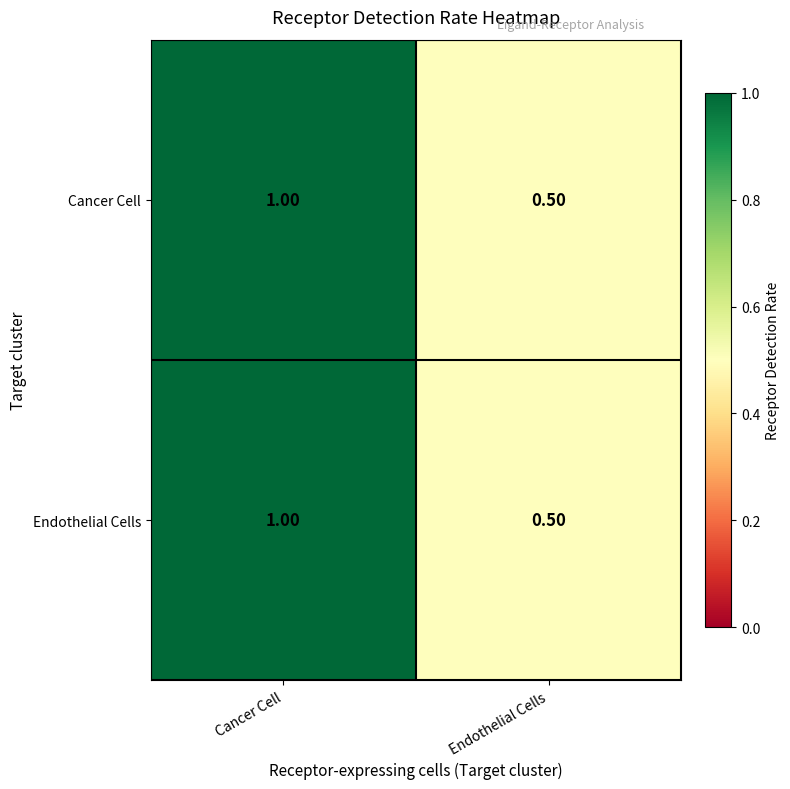

What is the total value across all series at Endothelial Cells?

1.0